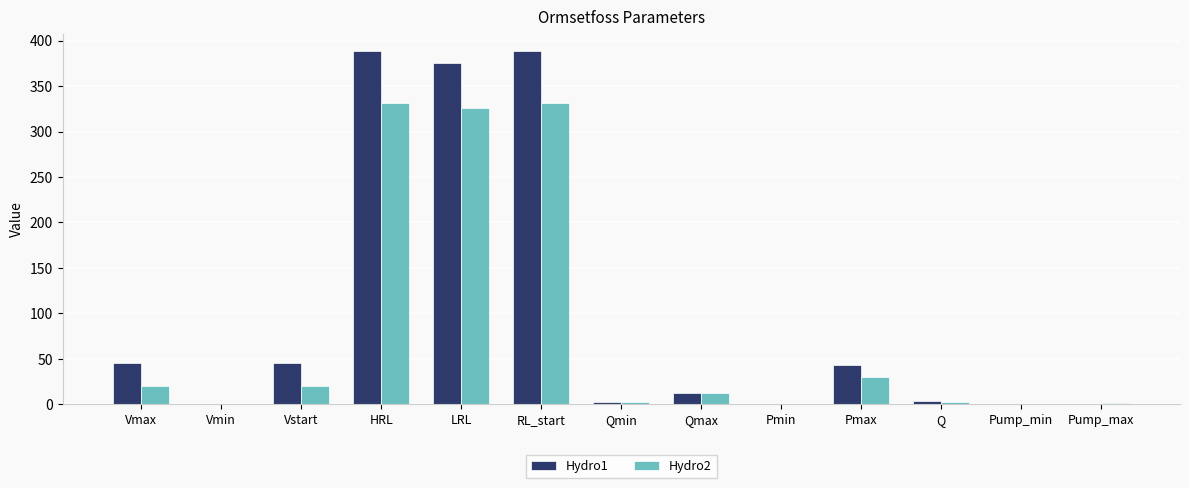

The value of Hydro1 at Vmin is -187.7. True or false?

False